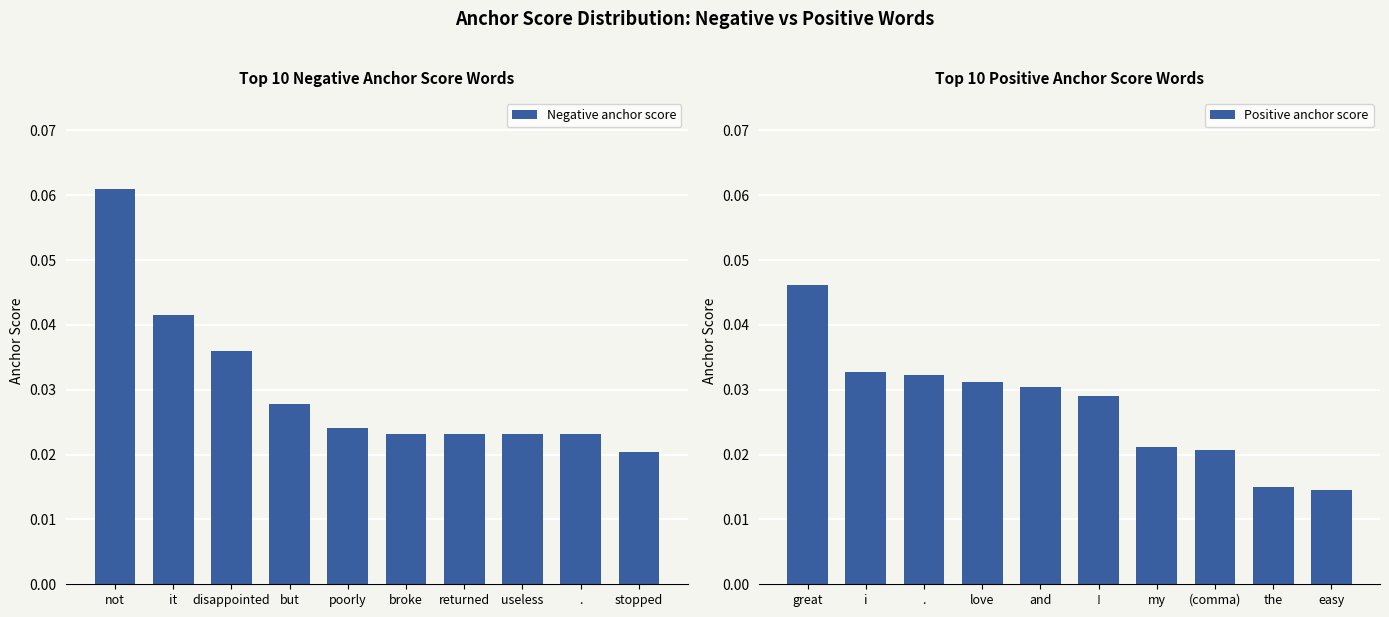

Which category has the highest value in the Positive anchor score series?

great